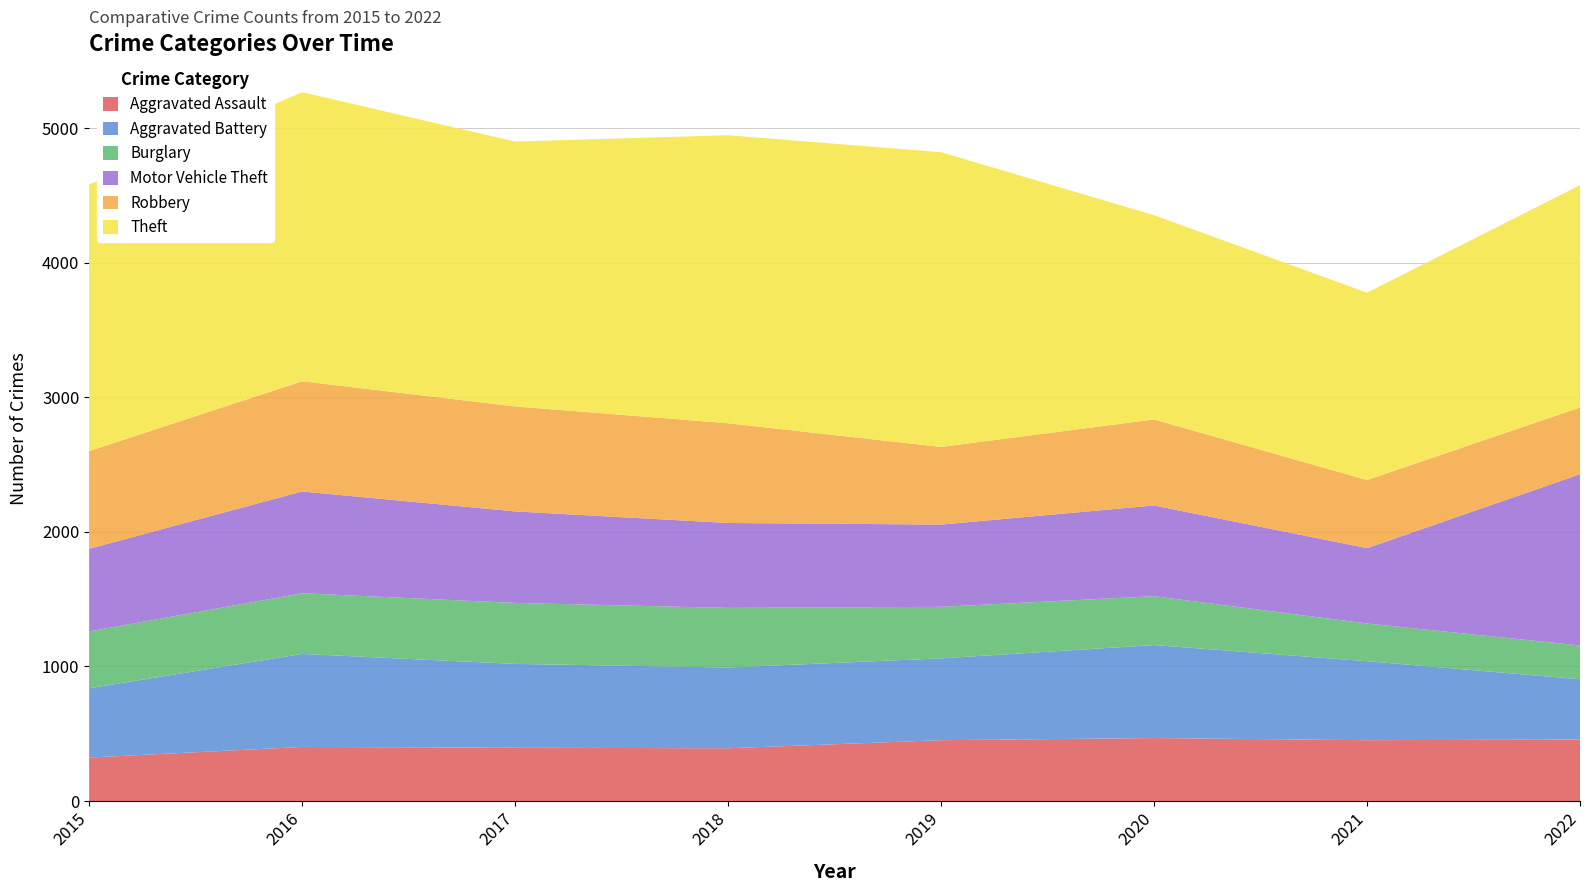

Reading left to right, transcribe all the data shown in this chart.

Aggravated Assault: 2015=323	2016=402	2017=396	2018=392	2019=452	2020=468	2021=452	2022=457
Aggravated Battery: 2015=515	2016=691	2017=623	2018=600	2019=608	2020=691	2021=587	2022=448
Burglary: 2015=422	2016=451	2017=453	2018=443	2019=383	2020=363	2021=280	2022=251
Motor Vehicle Theft: 2015=614	2016=756	2017=680	2018=631	2019=611	2020=674	2021=560	2022=1272
Robbery: 2015=726	2016=819	2017=780	2018=741	2019=577	2020=639	2021=506	2022=496
Theft: 2015=1981	2016=2148	2017=1968	2018=2140	2019=2190	2020=1518	2021=1392	2022=1652